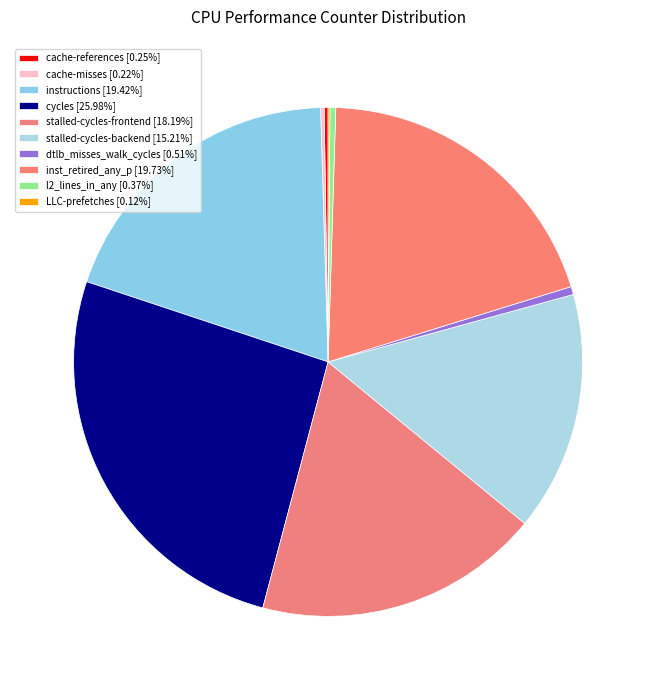

Approximately how many times larger is the value at cycles compared to LLC-prefetches?

222.4